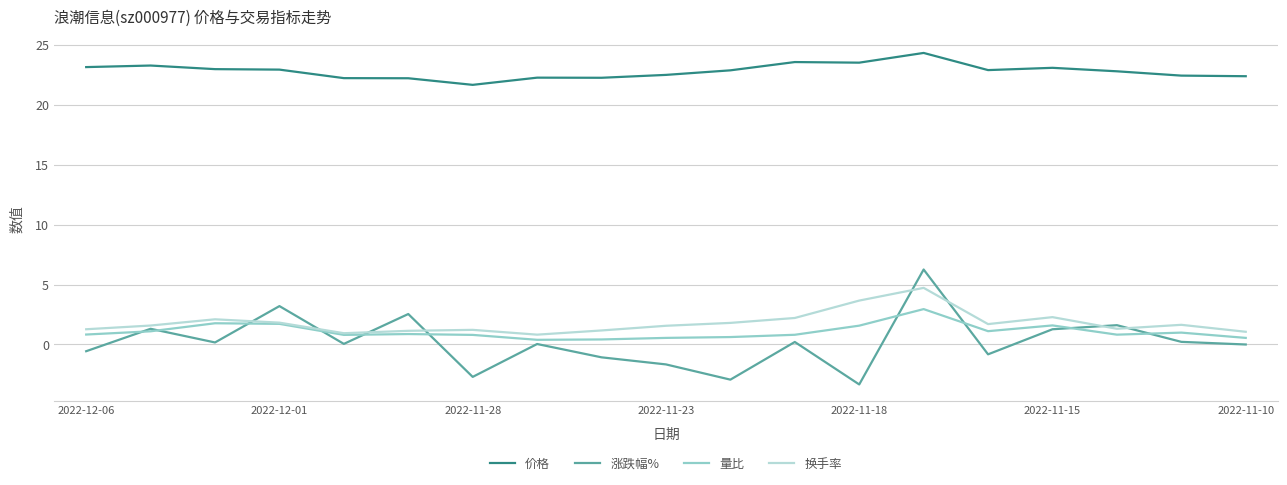

What is the difference between the maximum and minimum values in the 换手率 series?

3.9